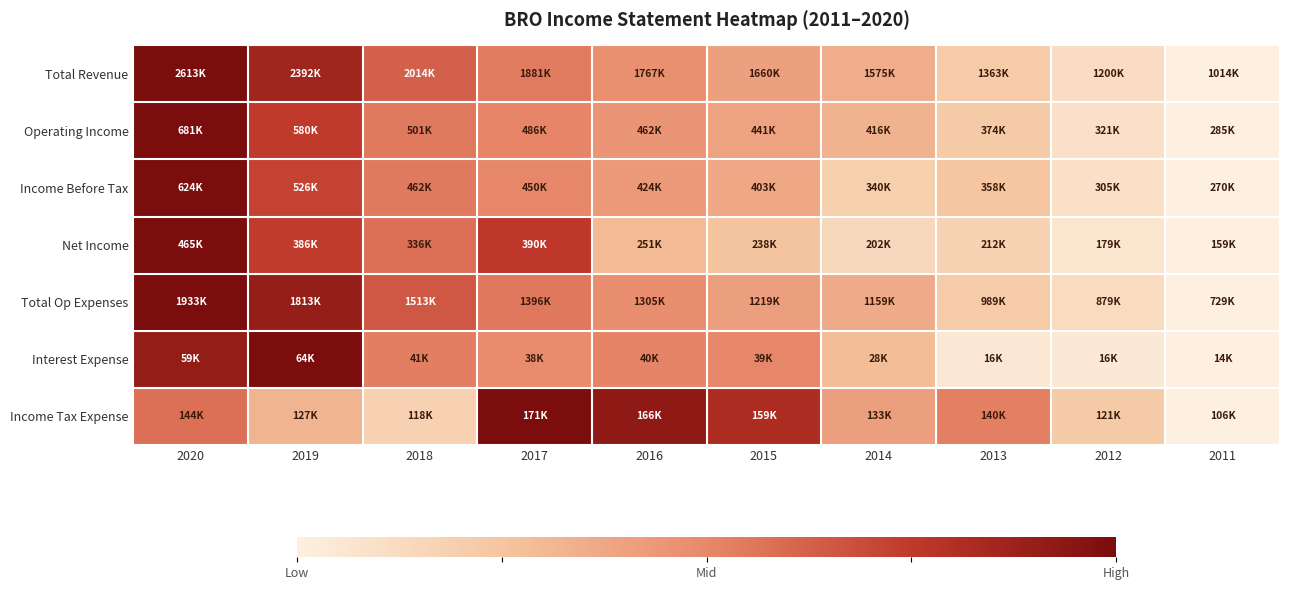

Reading left to right, extract all data points from this chart.

Total Revenue: 2020=1.0	2019=0.9	2018=0.6	2017=0.5	2016=0.5	2015=0.4	2014=0.4	2013=0.2	2012=0.1	2011=0.0
Operating Income: 2020=1.0	2019=0.7	2018=0.5	2017=0.5	2016=0.4	2015=0.4	2014=0.3	2013=0.2	2012=0.1	2011=0.0
Income Before Tax: 2020=1.0	2019=0.7	2018=0.5	2017=0.5	2016=0.4	2015=0.4	2014=0.2	2013=0.2	2012=0.1	2011=0.0
Net Income: 2020=1.0	2019=0.7	2018=0.6	2017=0.8	2016=0.3	2015=0.3	2014=0.1	2013=0.2	2012=0.1	2011=0.0
Total Op Expenses: 2020=1.0	2019=0.9	2018=0.7	2017=0.6	2016=0.5	2015=0.4	2014=0.4	2013=0.2	2012=0.1	2011=0.0
Interest Expense: 2020=0.9	2019=1.0	2018=0.5	2017=0.5	2016=0.5	2015=0.5	2014=0.3	2013=0.0	2012=0.0	2011=0.0
Income Tax Expense: 2020=0.6	2019=0.3	2018=0.2	2017=1.0	2016=0.9	2015=0.8	2014=0.4	2013=0.5	2012=0.2	2011=0.0